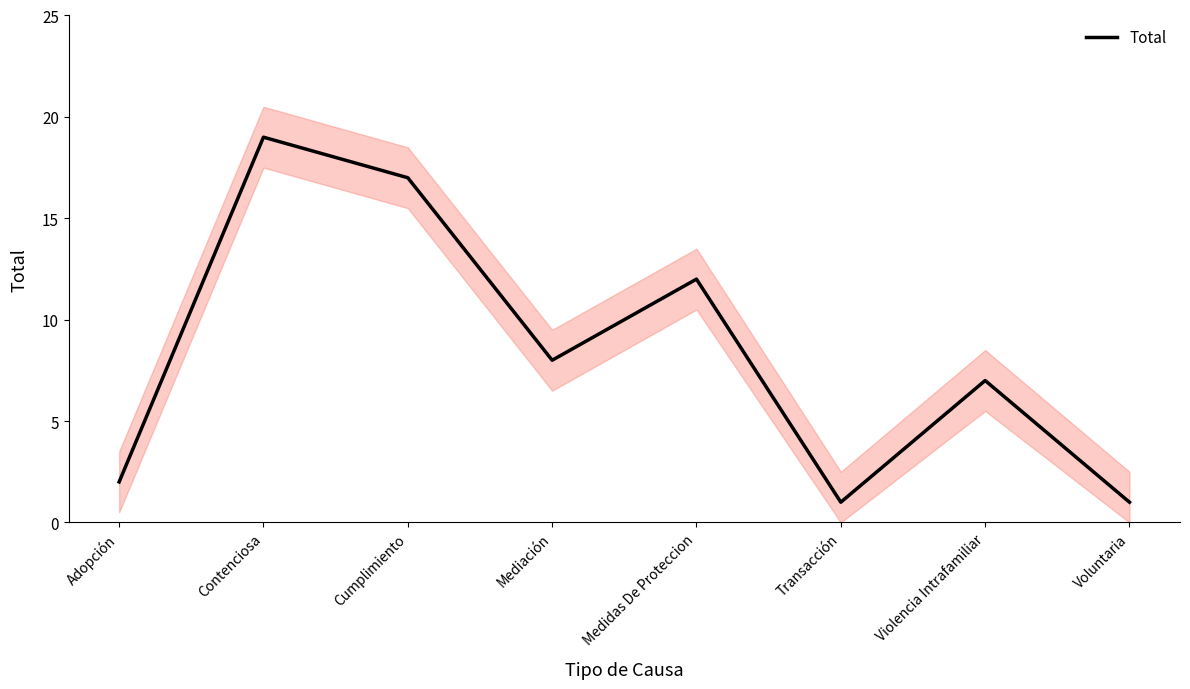

How many interior local peaks (higher than both neighbors) does the data have?

3